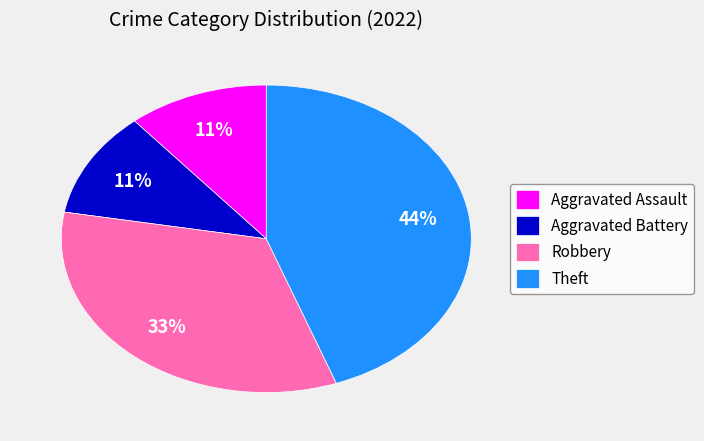

True or false: Robbery accounts for 46% of the total.

False